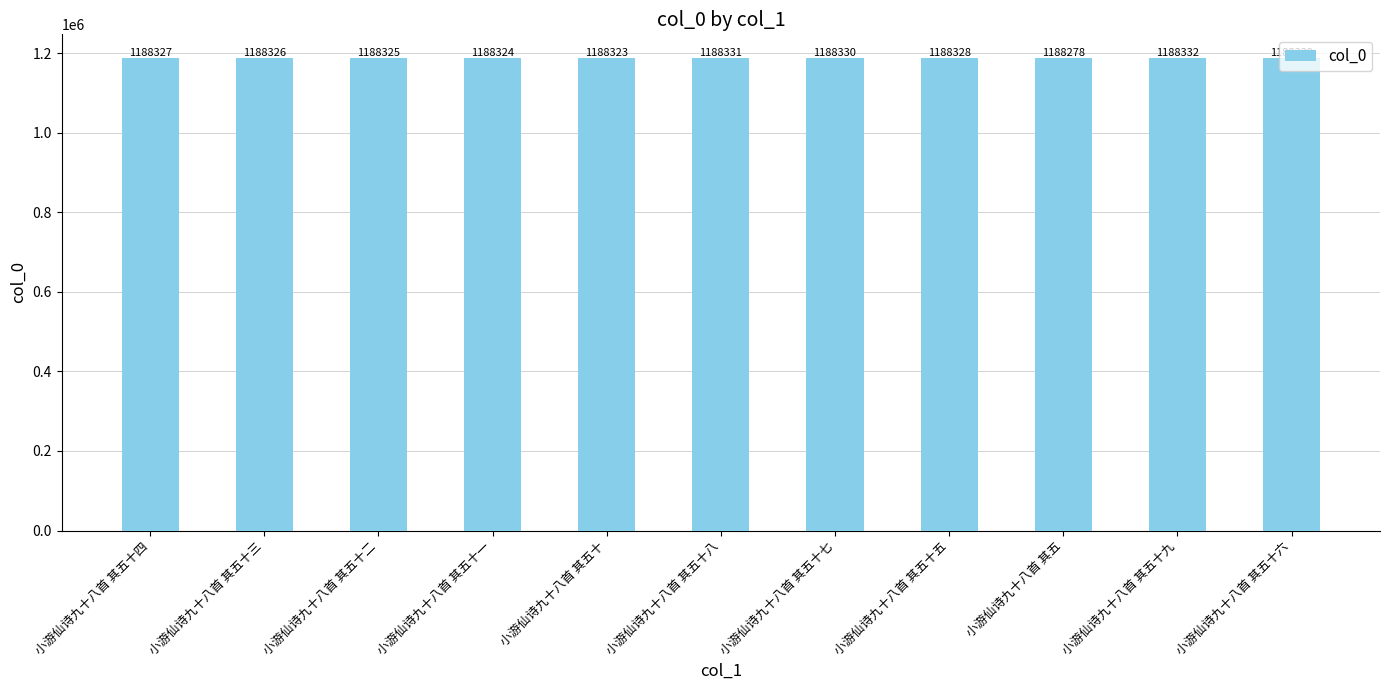

Reading left to right, extract all data points from this chart.

1188327	1188326	1188325	1188324	1188323	1188331	1188330	1188328	1188278	1188332	1188329